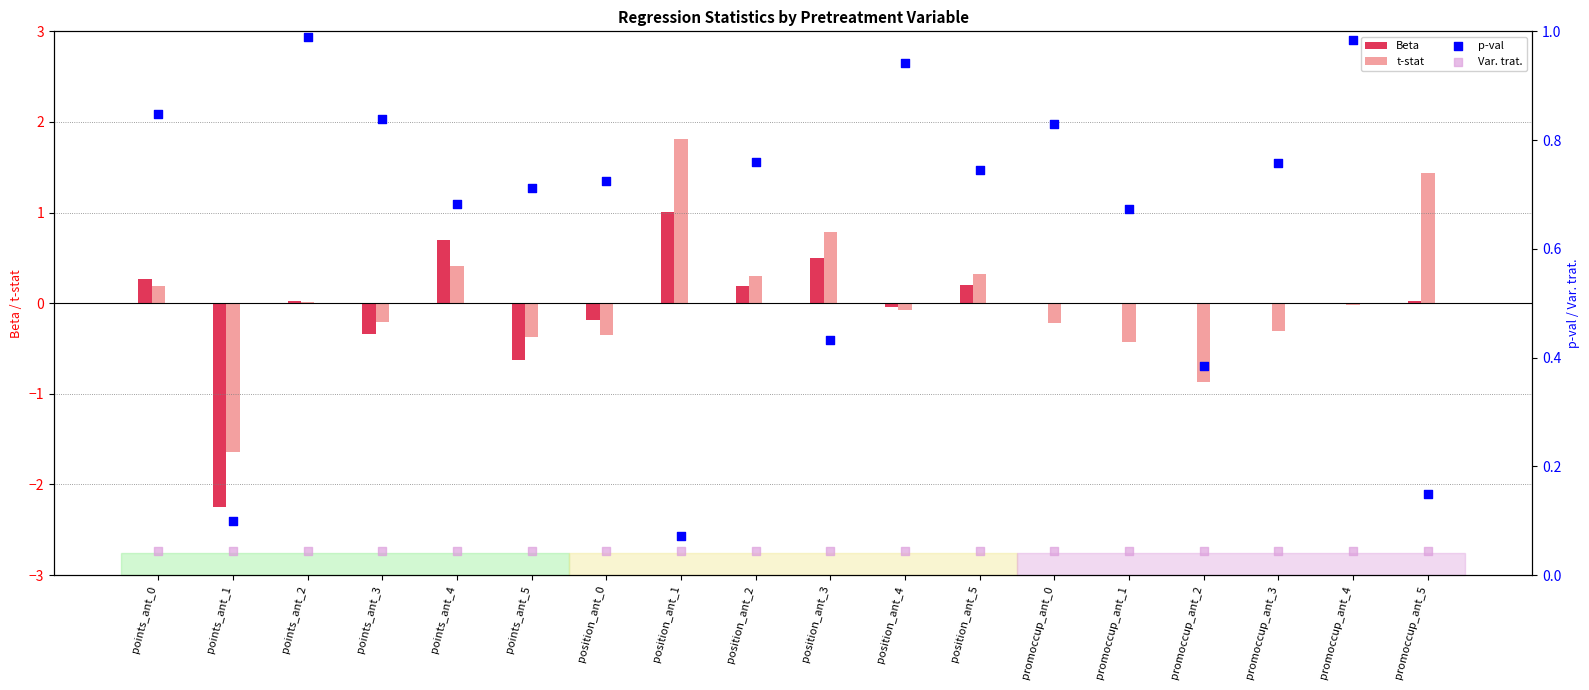

What is the total value across all series at position_ant_4?

0.9